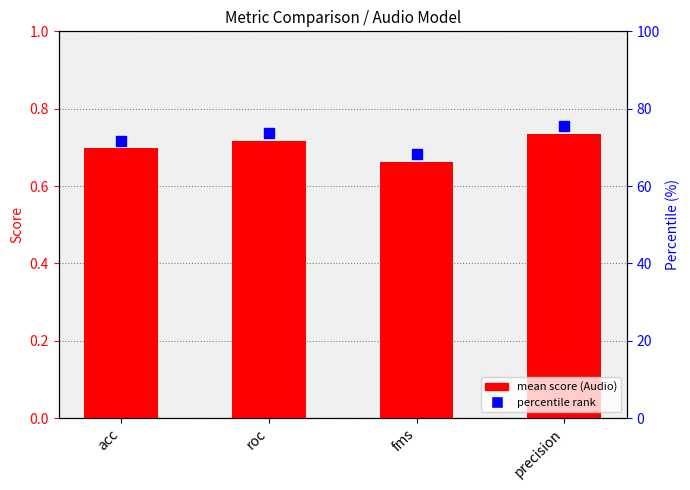

Are the bars horizontal?

No